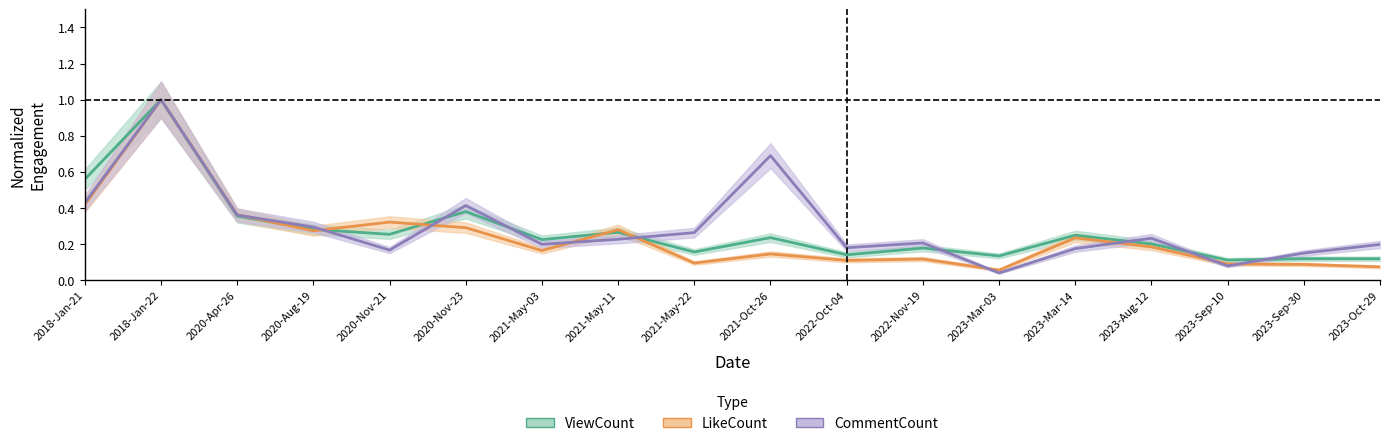

Which has a higher value, 2018-Jan-21 or 2023-Mar-03?

2018-Jan-21